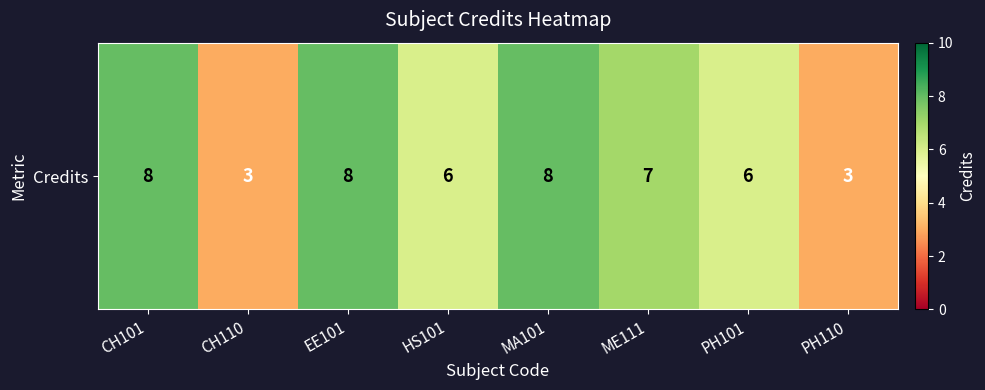

List the labels in order of value, smallest first.

CH110, PH110, HS101, PH101, ME111, CH101, EE101, MA101